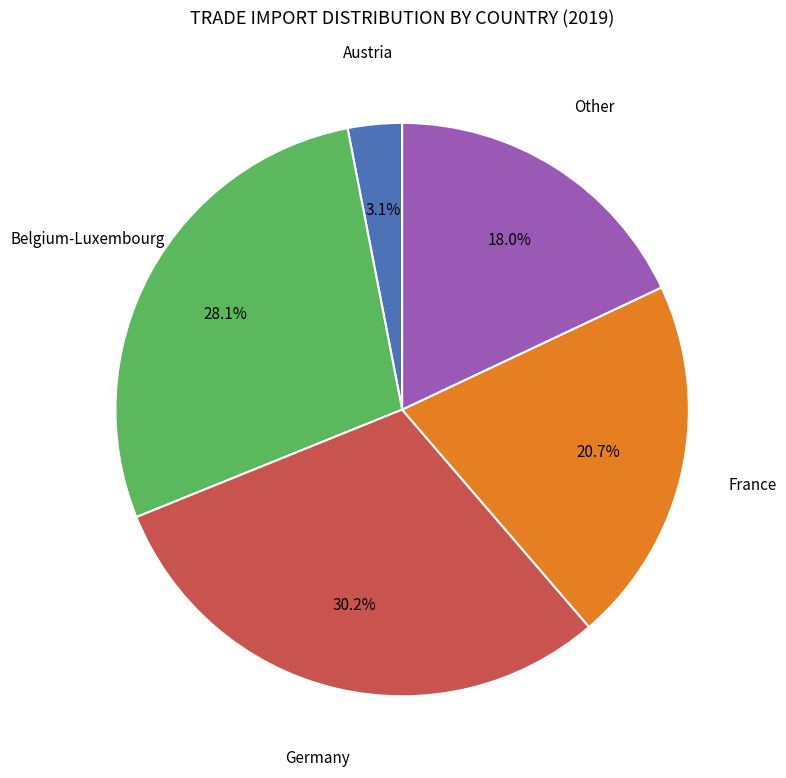

Is there a majority slice in this chart?

No